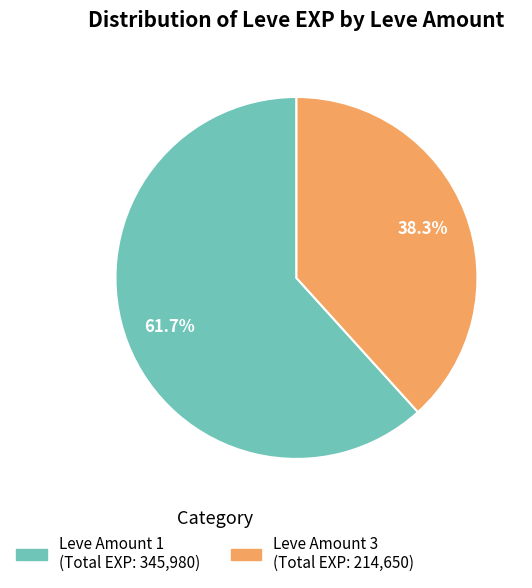

Is there a majority slice in this chart?

Yes